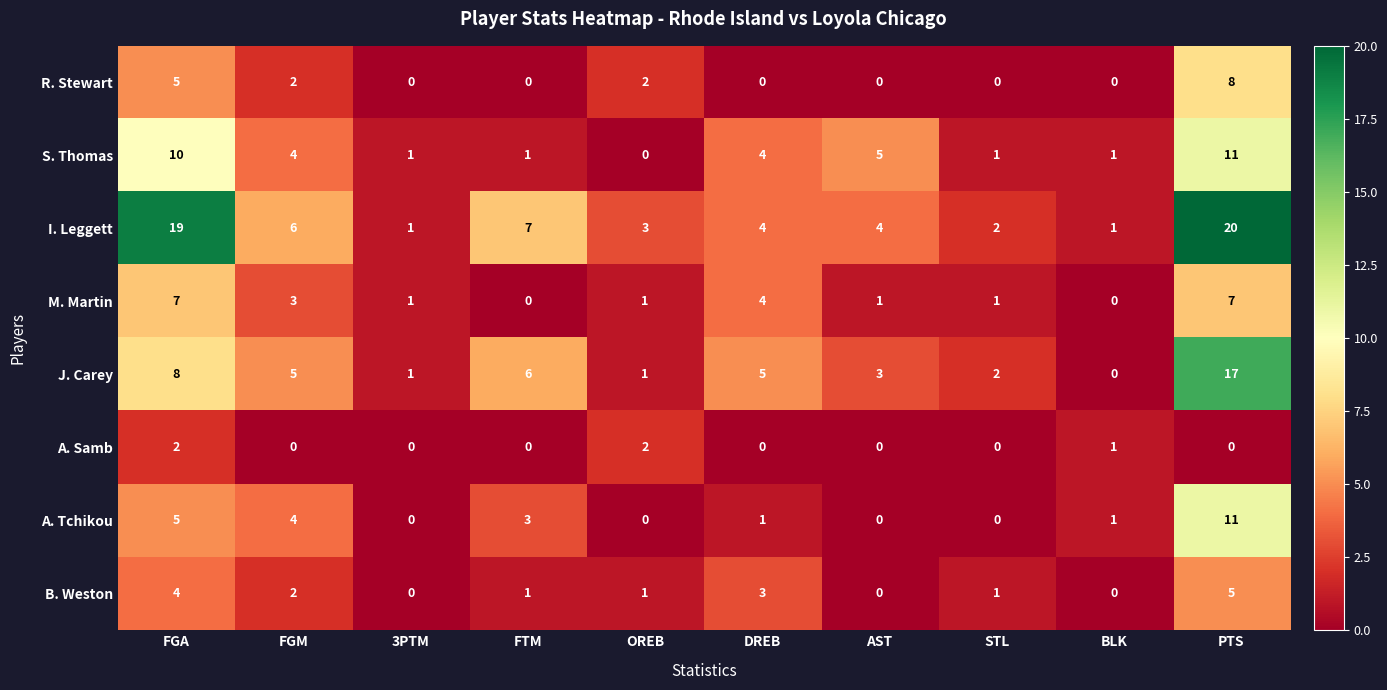

Which series has the largest range (max minus min)?

I. Leggett